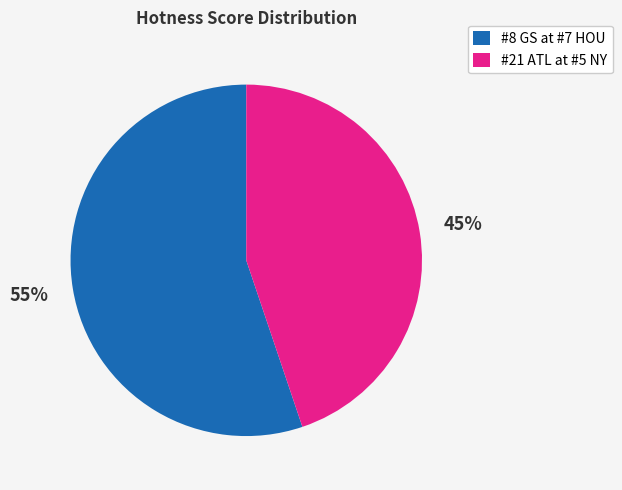

What is the smallest slice in the pie chart?

#21 ATL at #5 NY